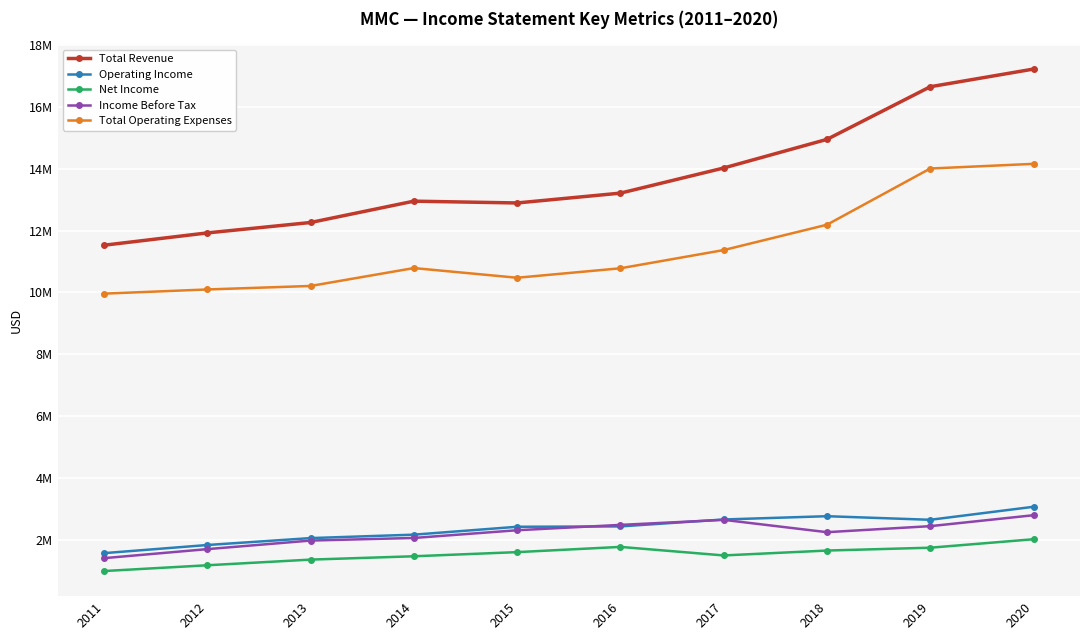

Does the chart have visible grid lines?

Yes